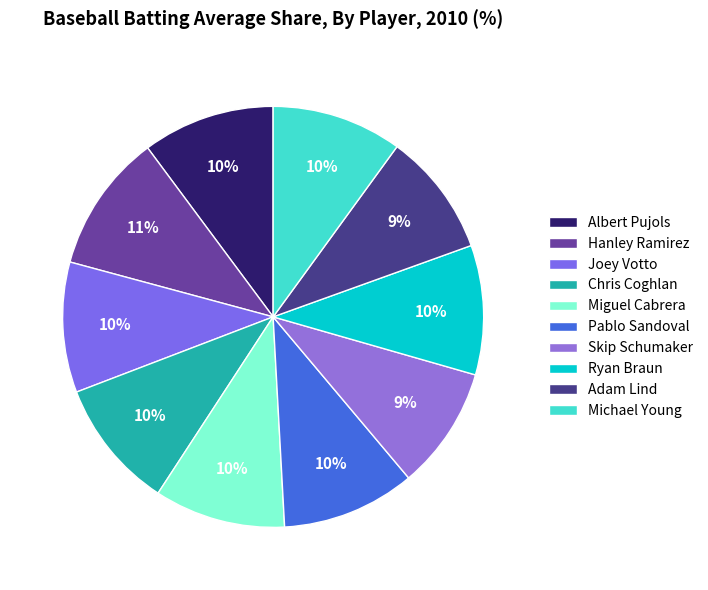

How many segments does this pie chart have?

10